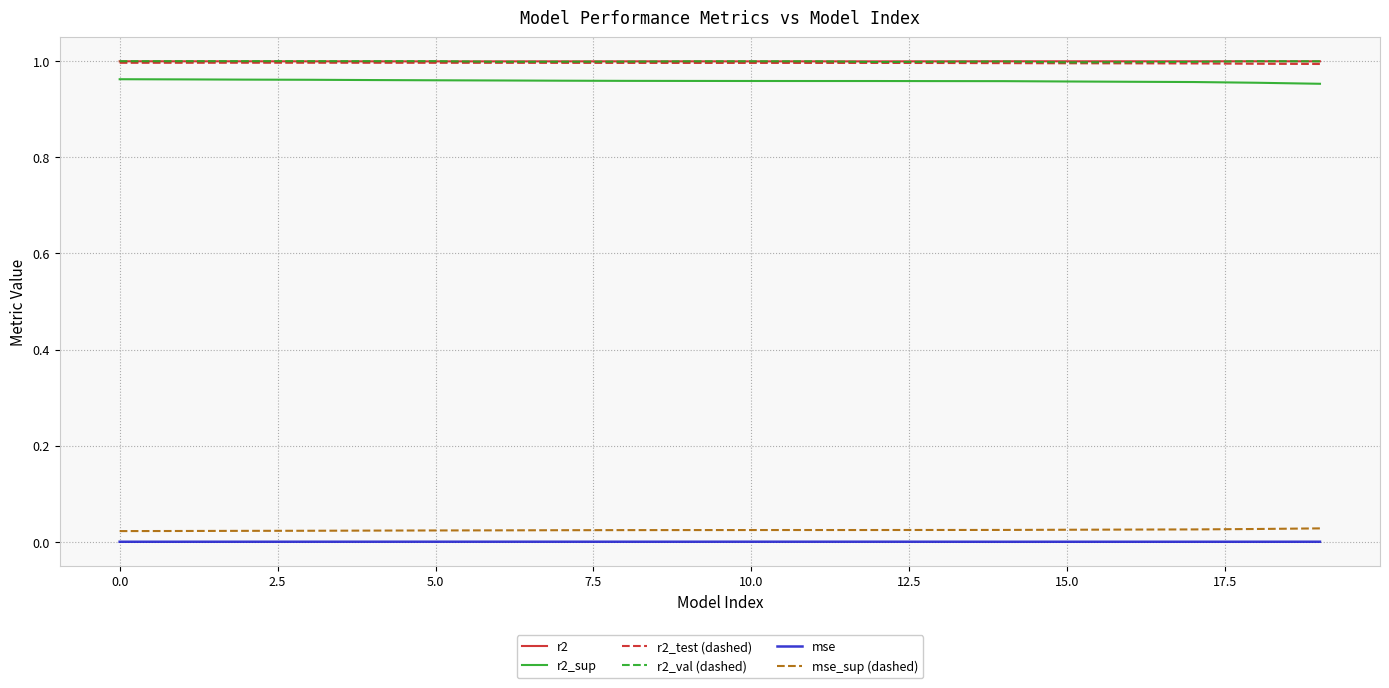

How many lines are shown in the chart?

6